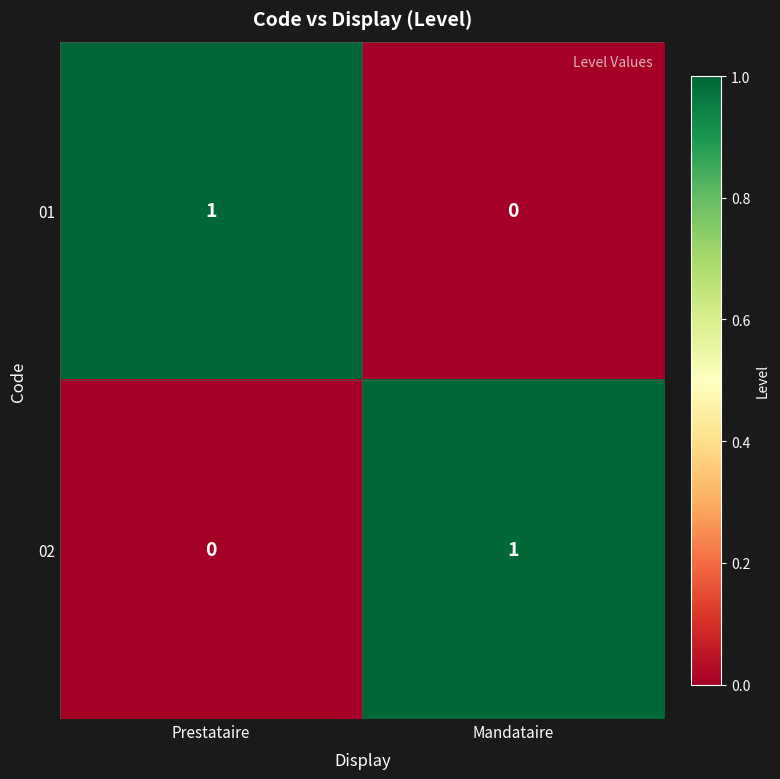

Is the value of 01 at Mandataire greater than the value of 02 at Mandataire?

No